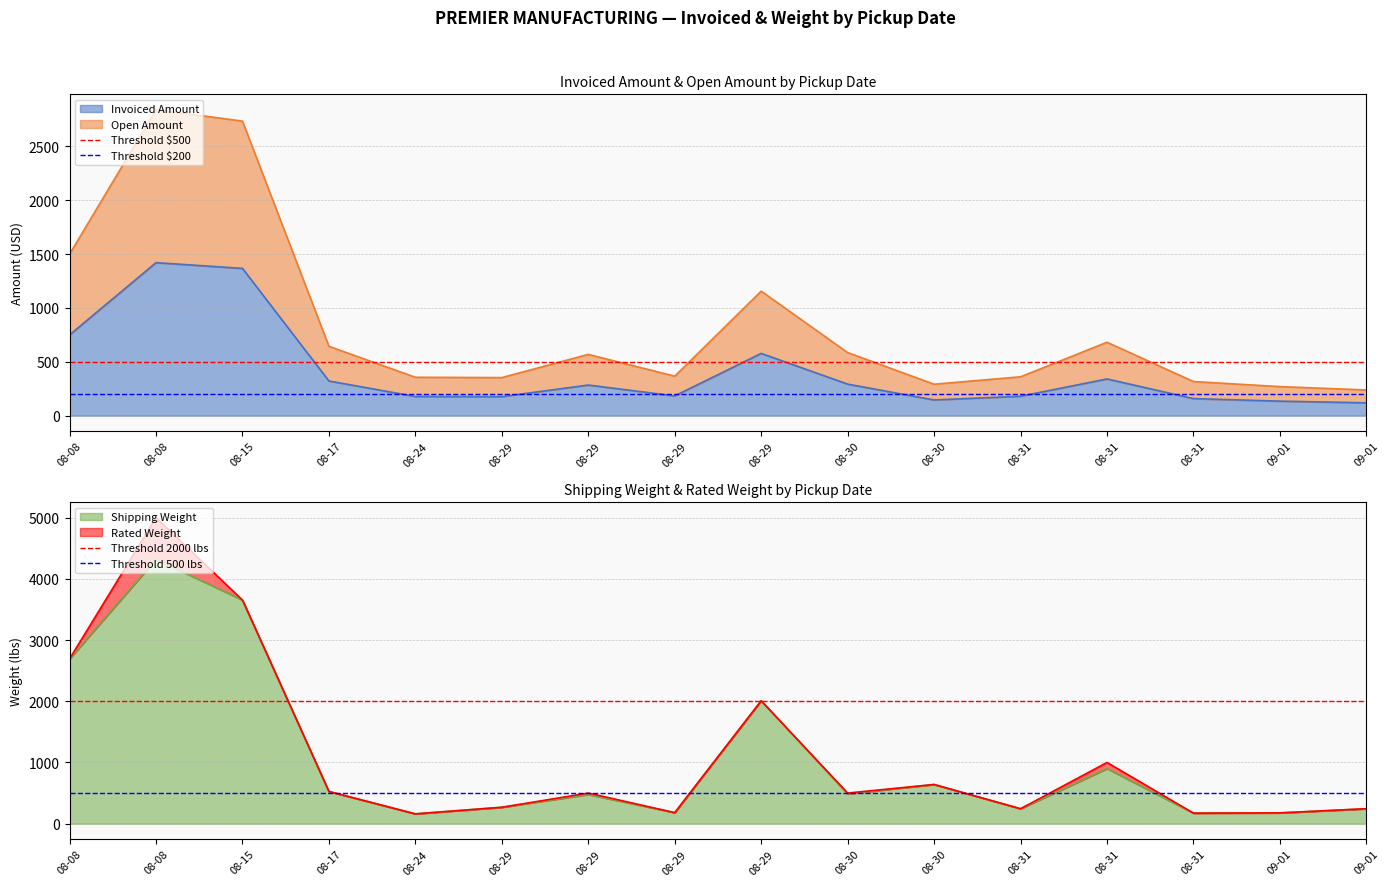

Does the chart display data point markers on the line(s)?

No